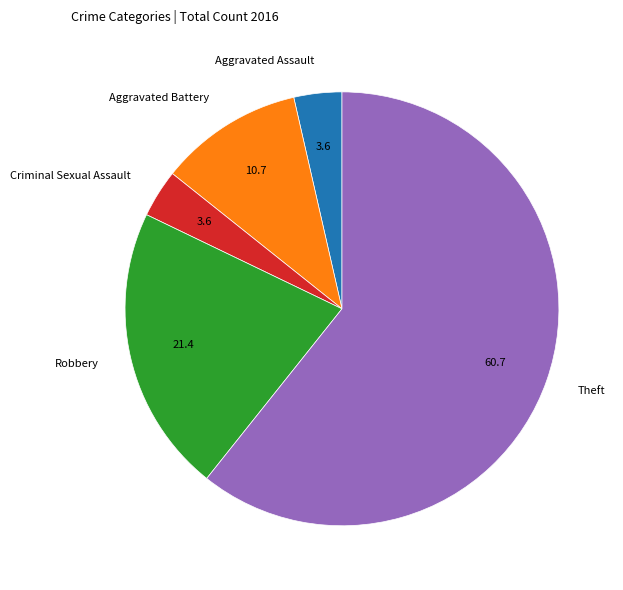

Does any single category account for the majority?

Yes